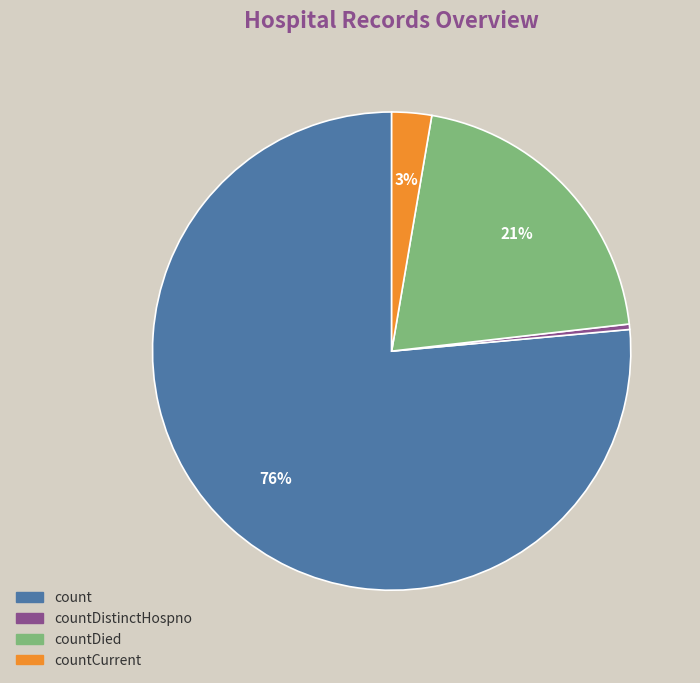

Is there a majority slice in this chart?

Yes